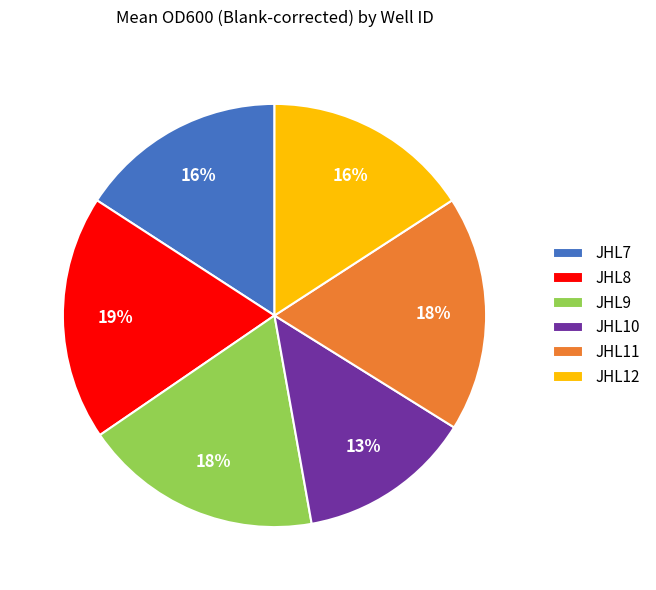

How many segments does this pie chart have?

6